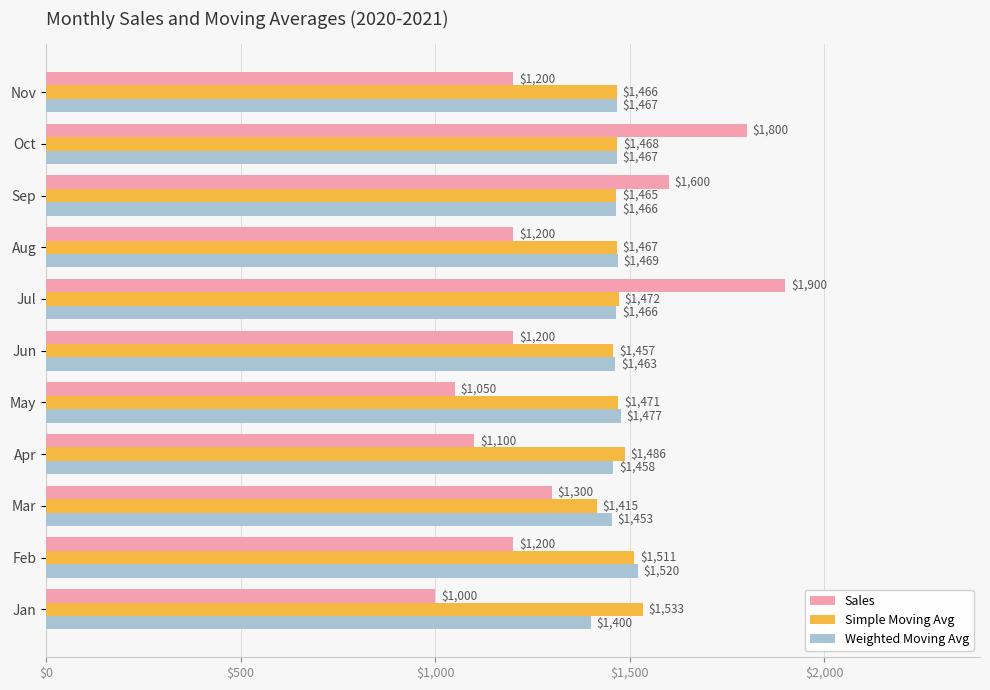

True or false: Weighted Moving Avg has a value of 1453.3 at Mar.

True